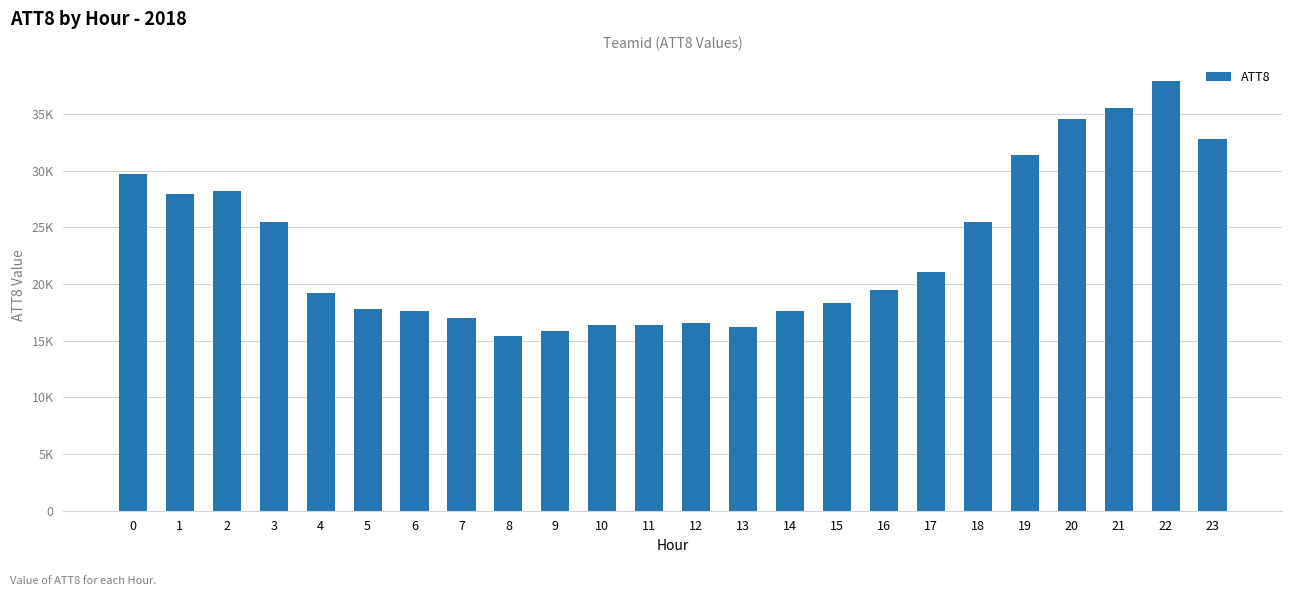

What is the average value?

23083